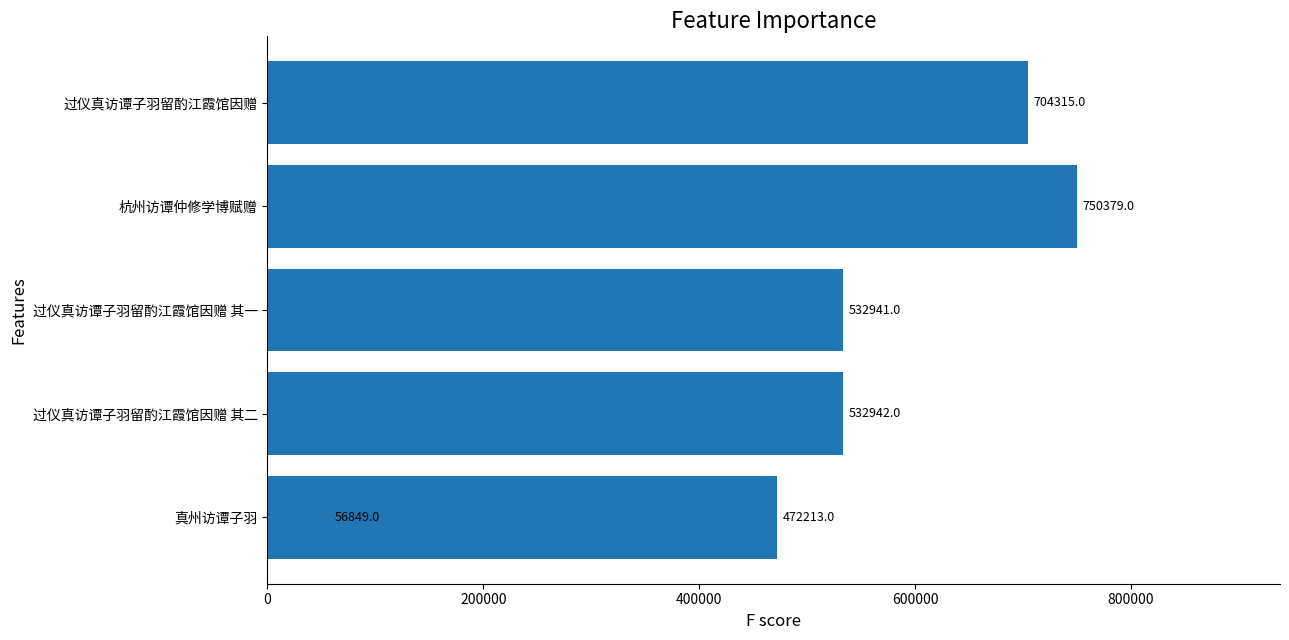

What is the sum of all values?

3049639